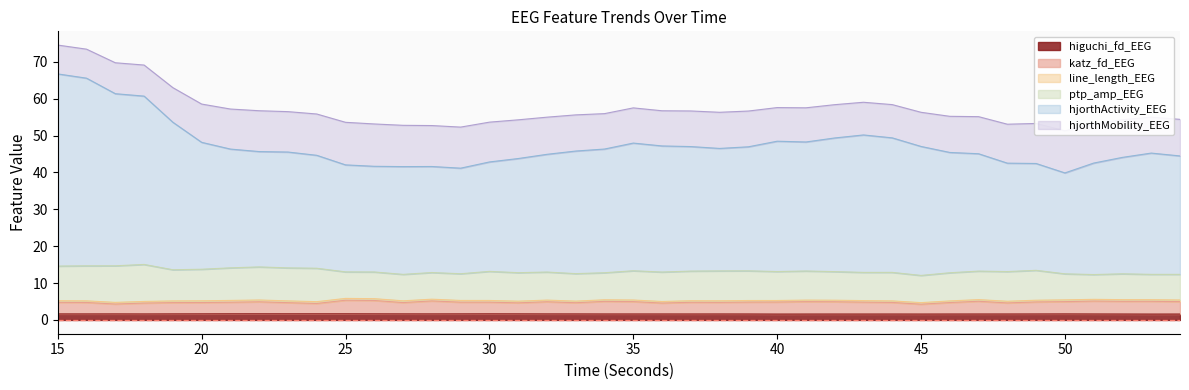

What is the highest value of the higuchi_fd_EEG series?

1.7